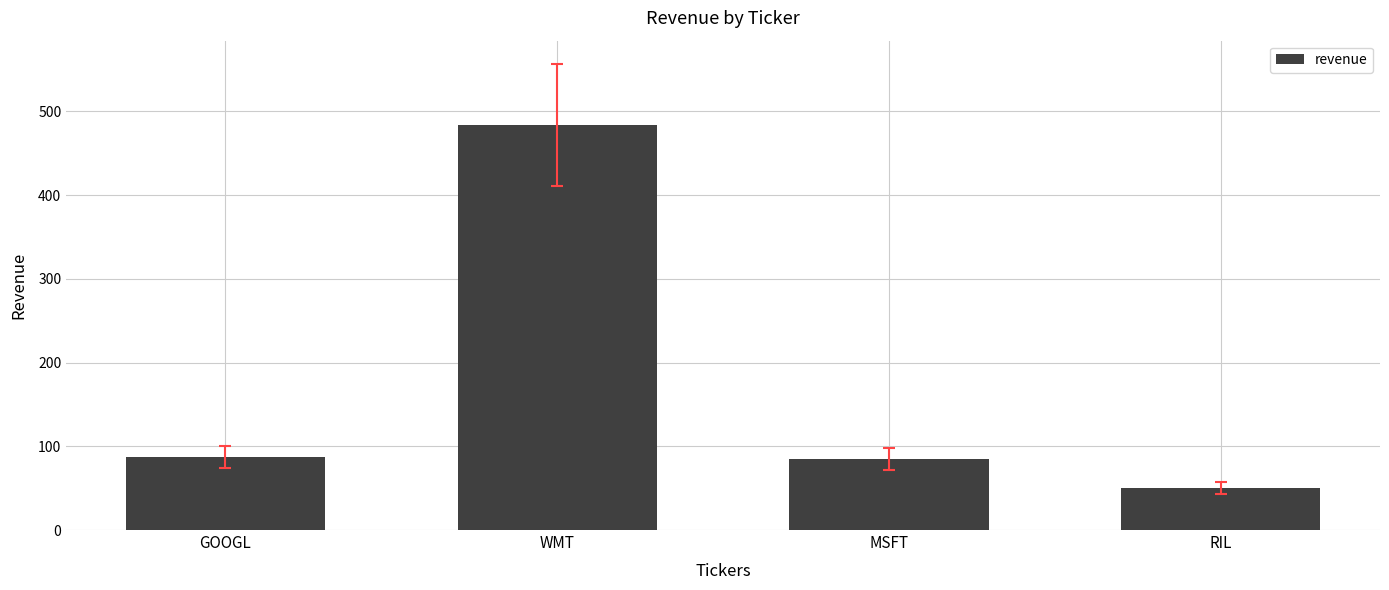

What value does the data have at WMT, to the nearest 5?

485